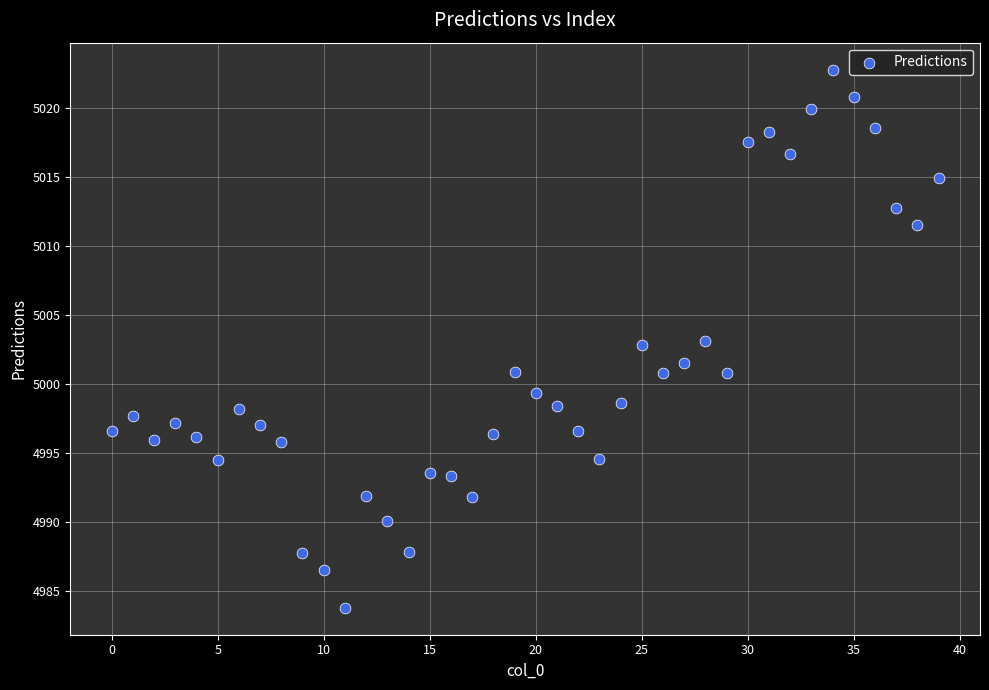

What is the range of Y values (max minus min)?

39.0